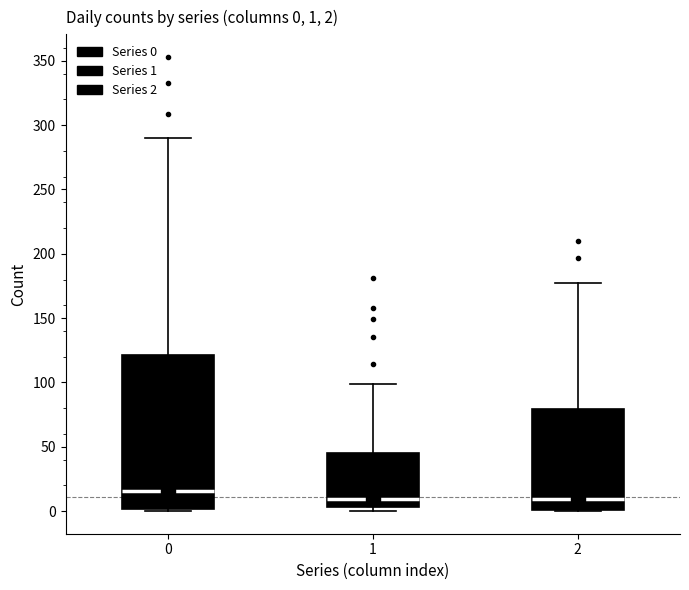

Which box is the tallest, from its lower edge to its upper edge?

0